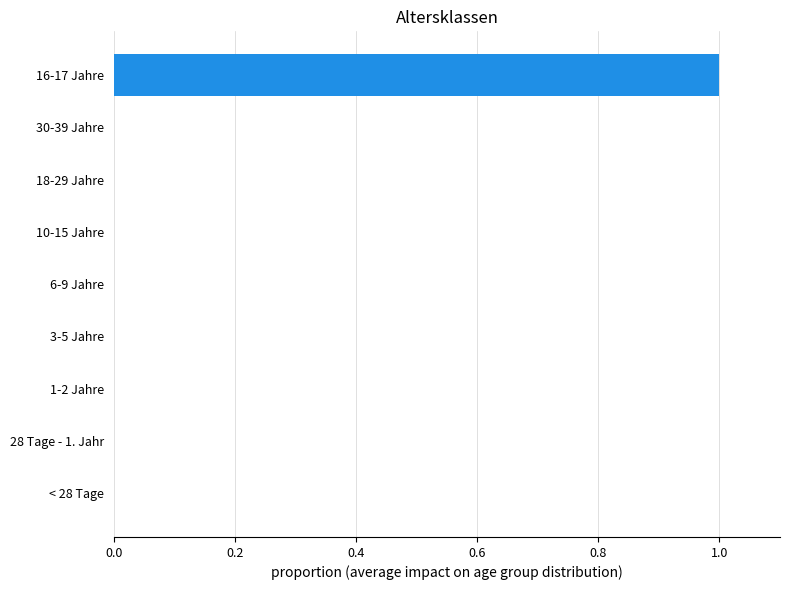

The chart shows a value of 0 at 18-29 Jahre. True or false?

True